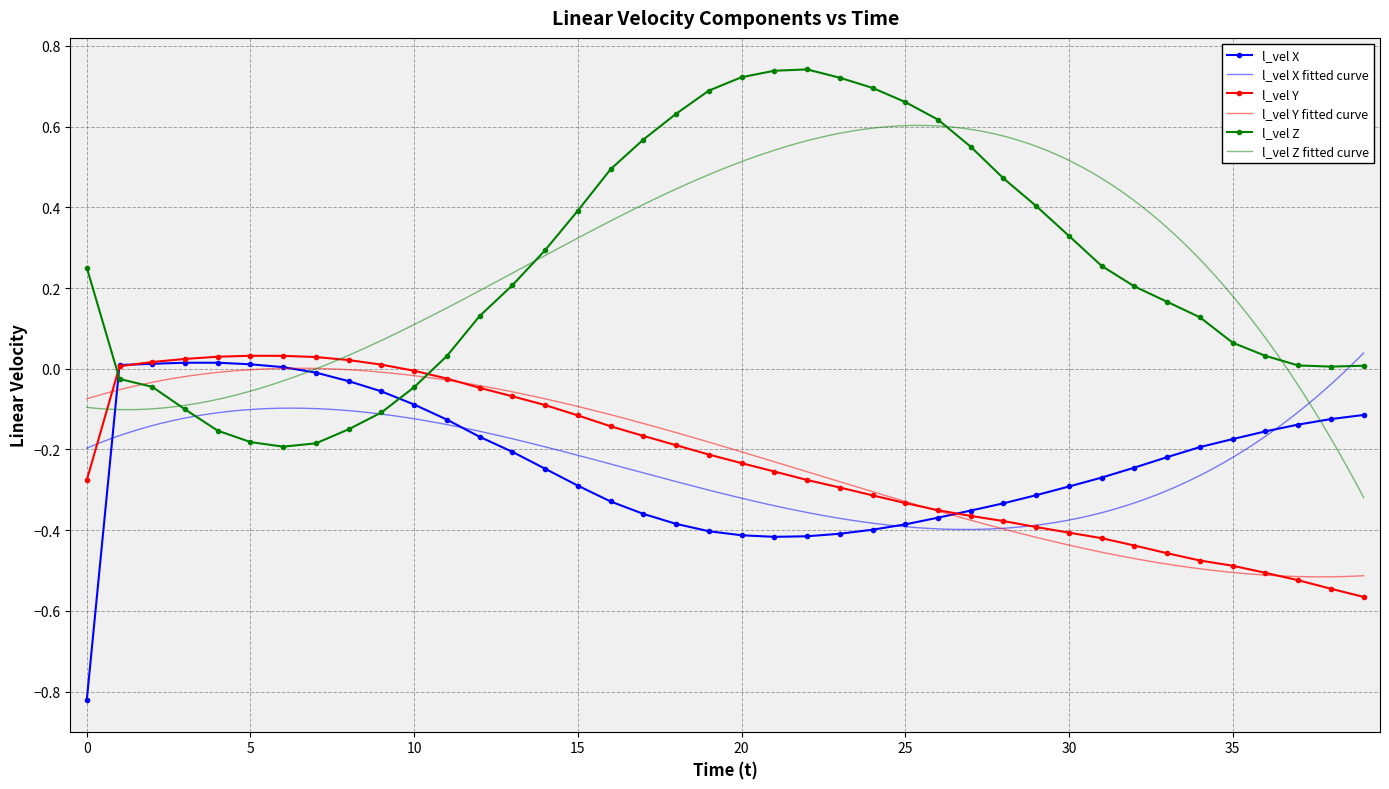

How many lines are shown in the chart?

3